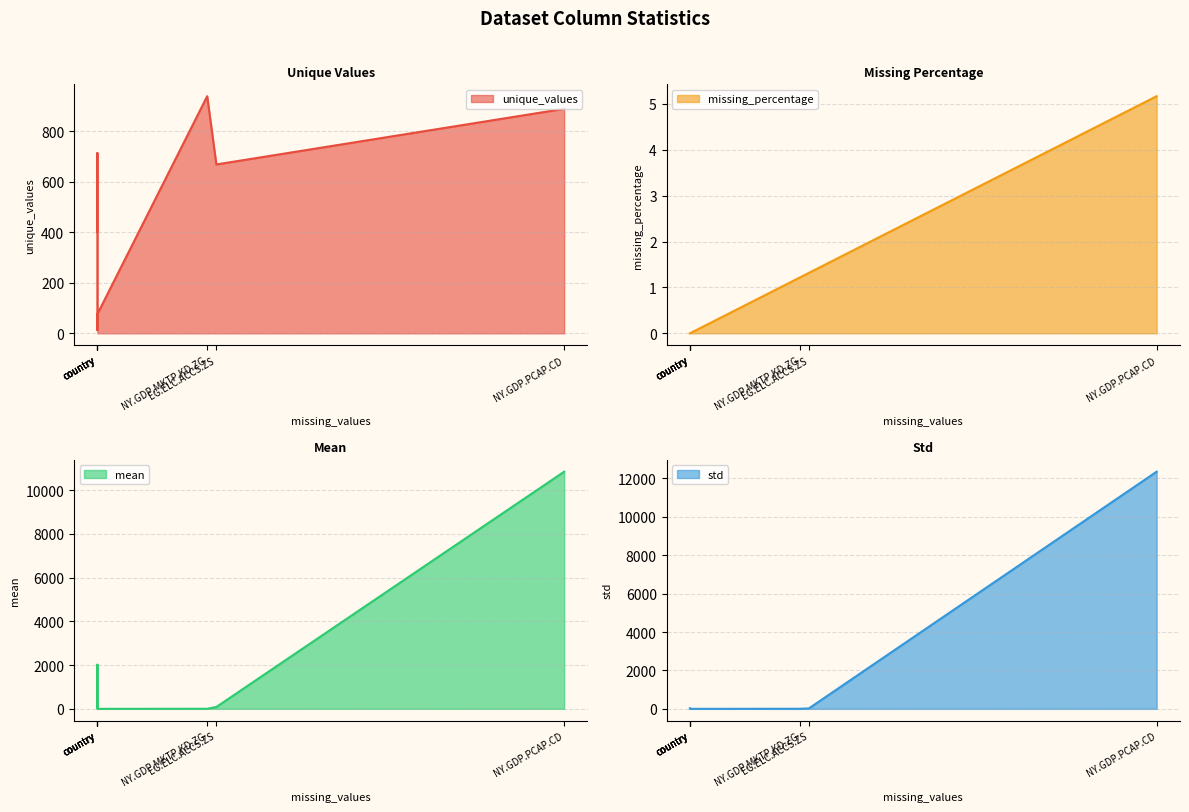

Is it true that unique_values equals 1436.7 at NY.GDP.PCAP.CD?

False